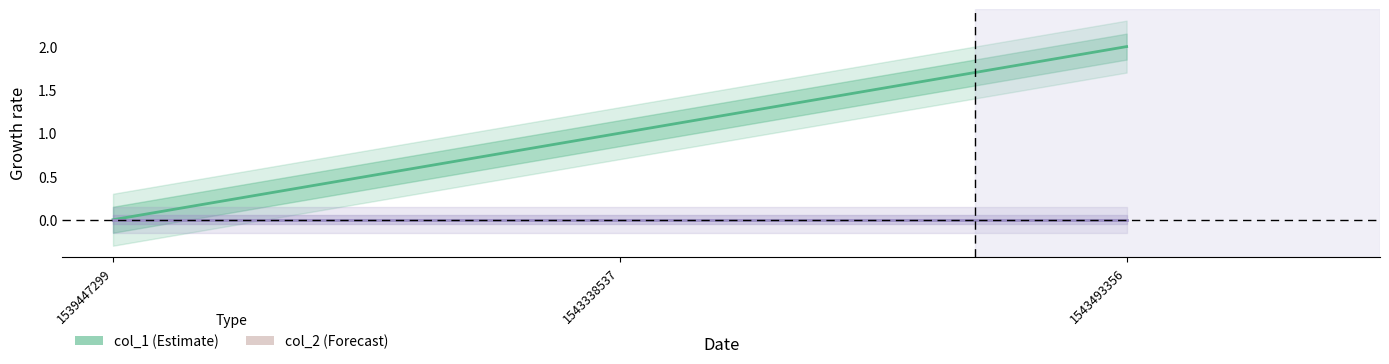

Rank the series at 1539447299 from highest to lowest value.

col_1, col_2